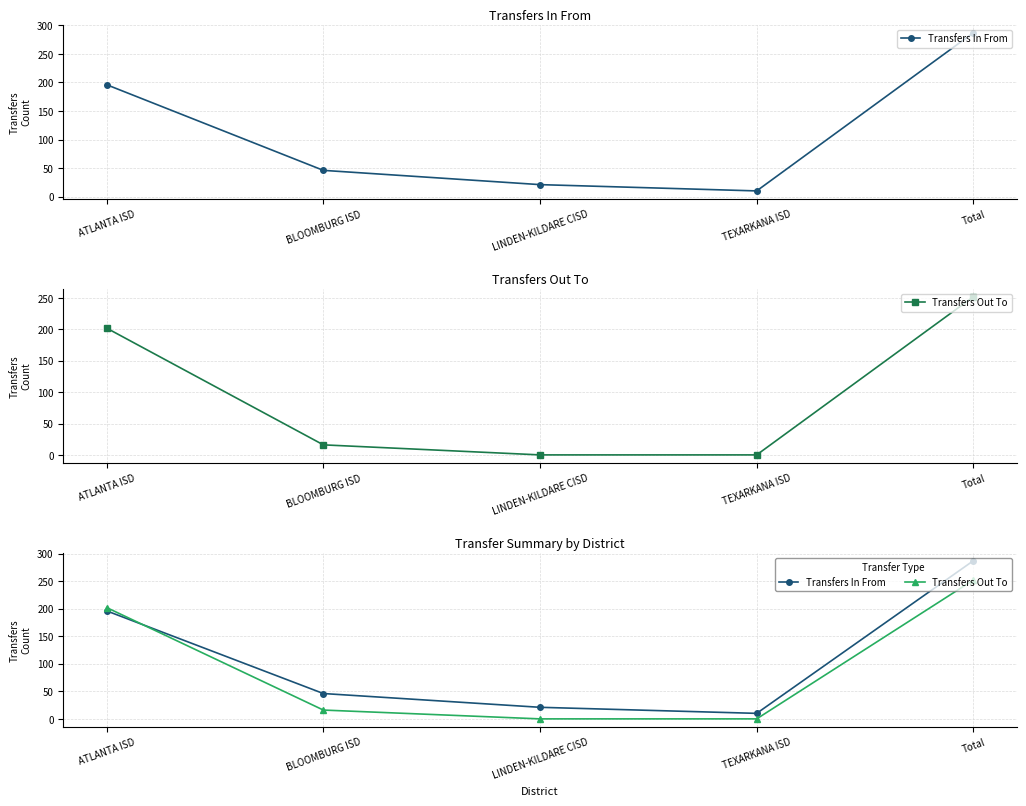

At which label does Transfers In From reach its peak?

Total